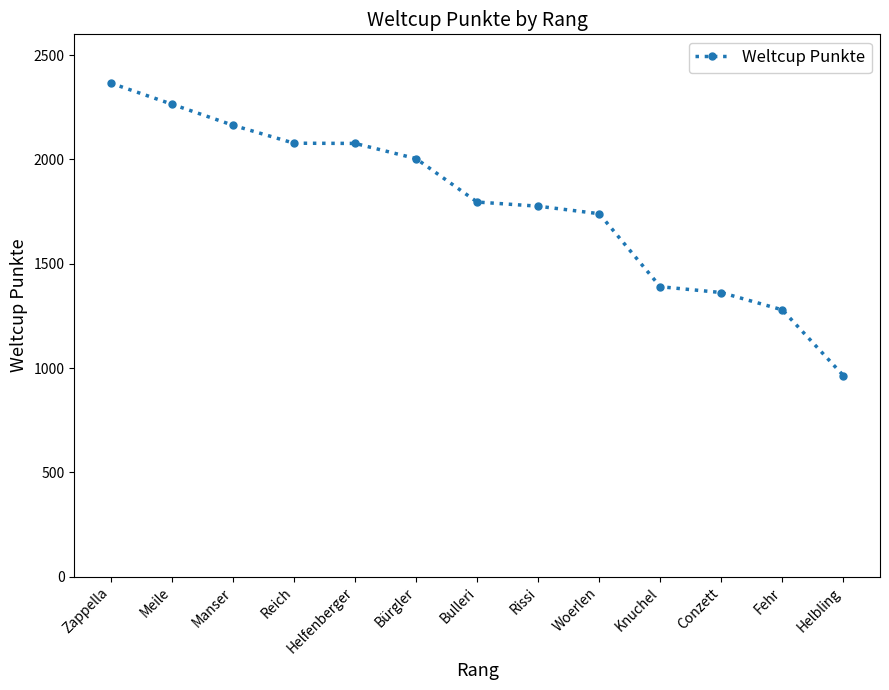

Which label corresponds to the largest value in the chart?

Zappella